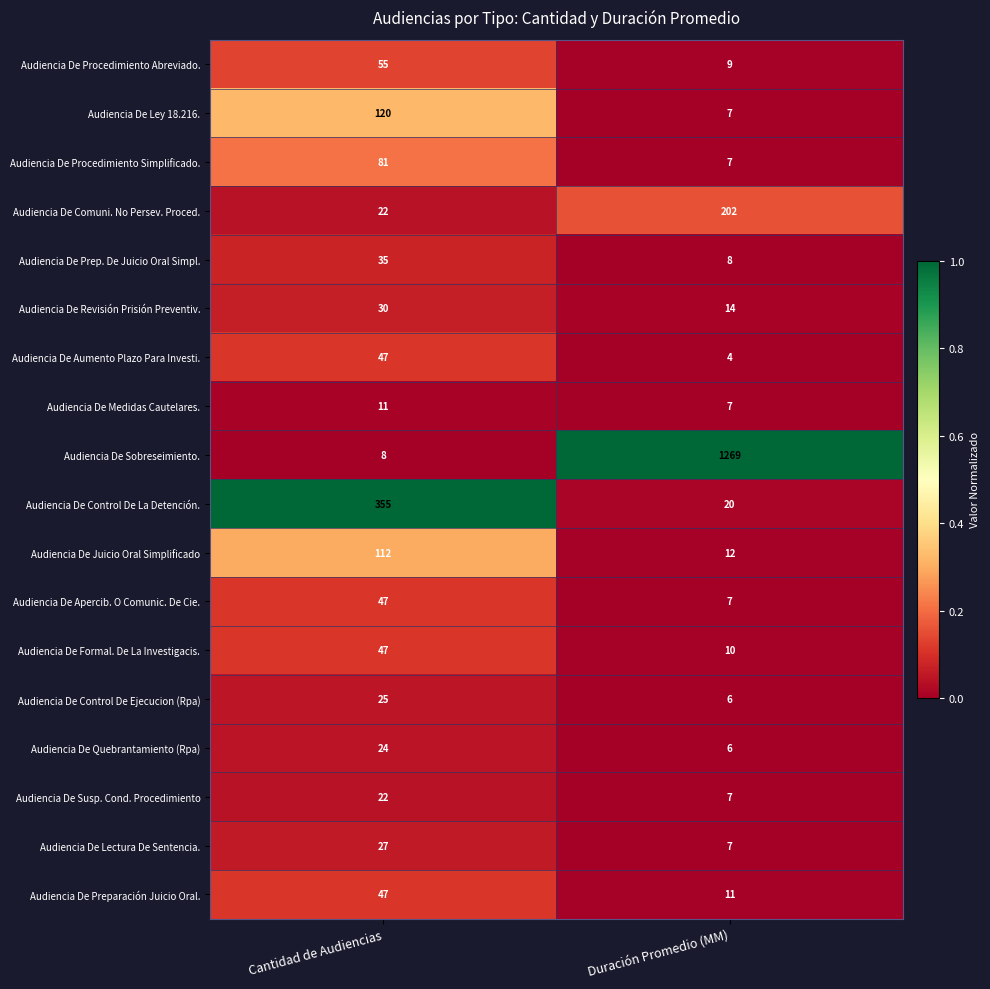

How many distinct data groups are displayed?

18